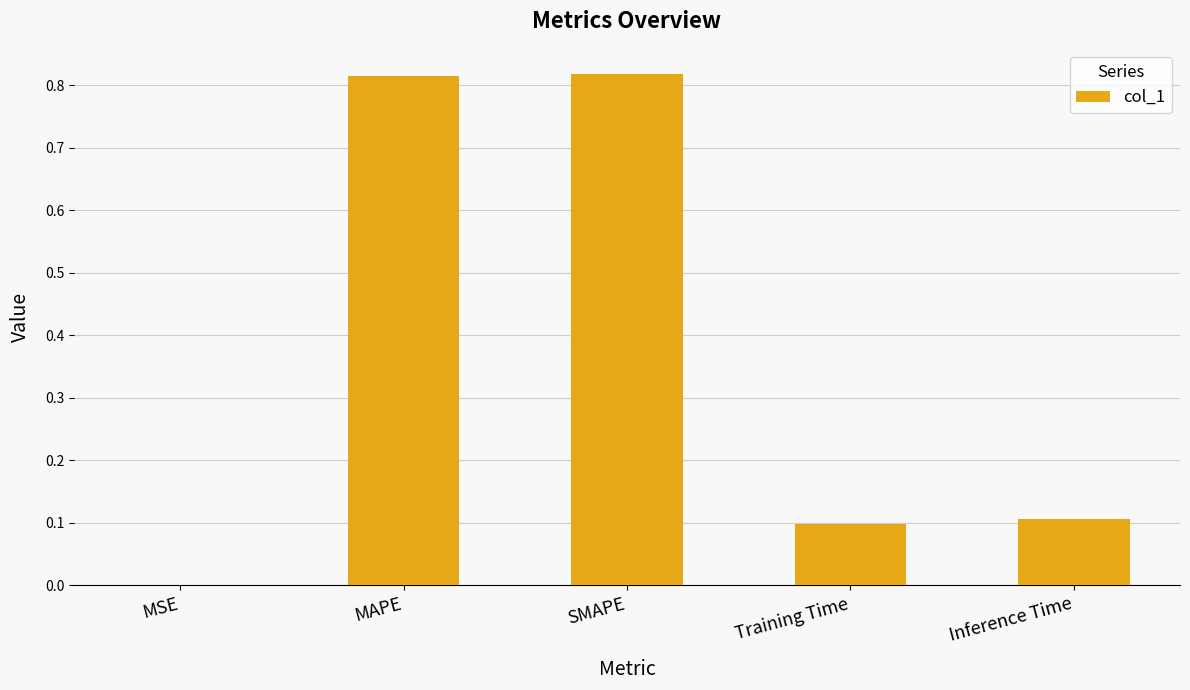

What is the sum of the values at MAPE and Training Time?

0.9